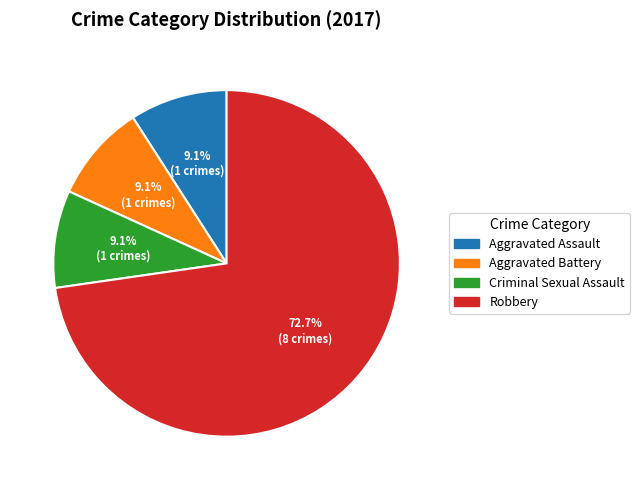

To the nearest percent, what is the difference between the Aggravated Assault and Robbery slice percentages?

64%